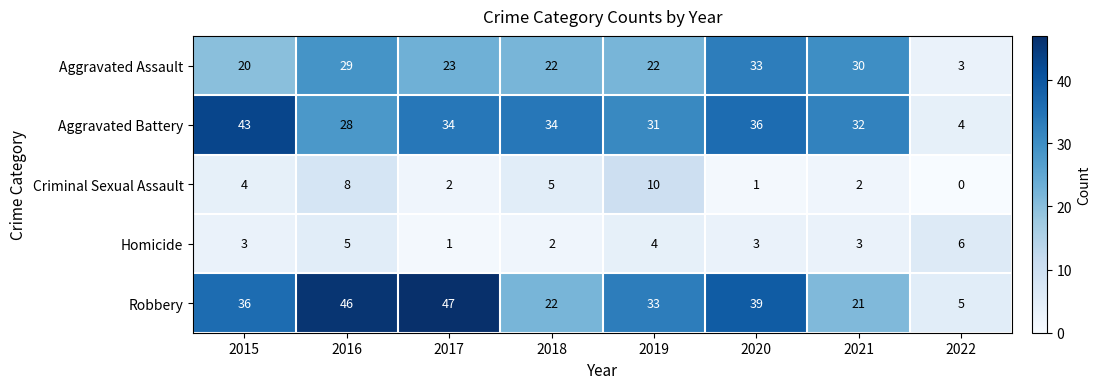

What is the sum of all Homicide values?

27